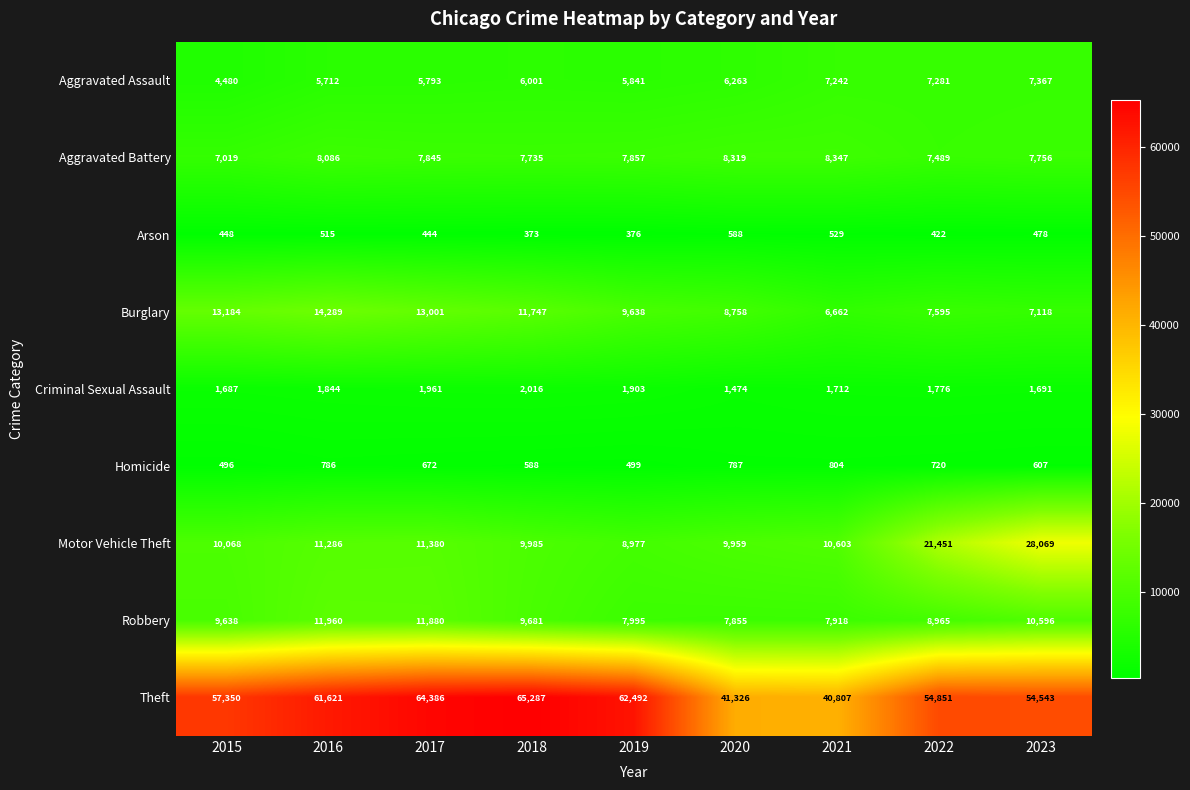

Which series has the widest spread of values?

Theft